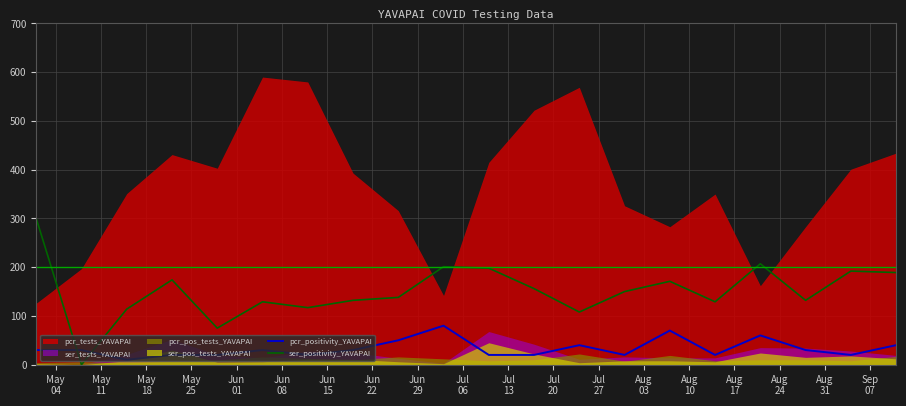

True or false: pcr_positivity_YAVAPAI and ser_positivity_YAVAPAI cross at least once.

True